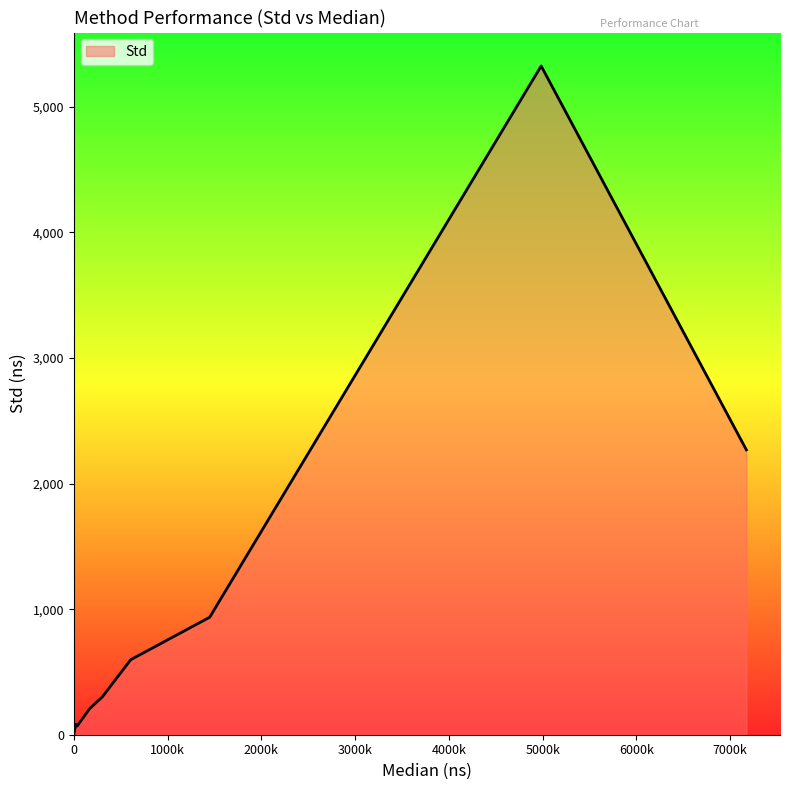

What is the difference between the maximum and minimum values?

5325.5